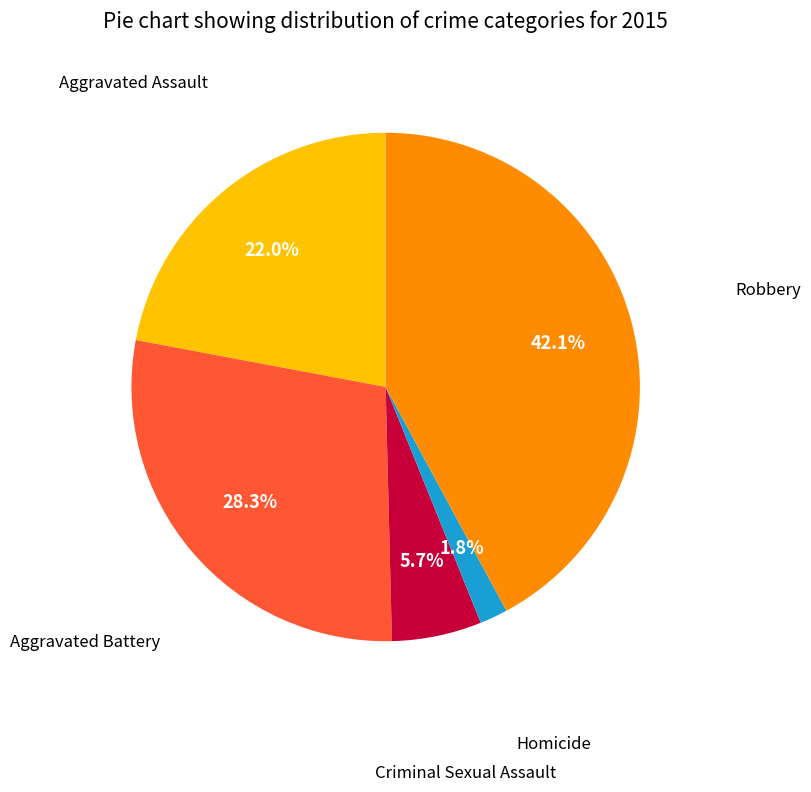

Is there any slice that represents more than half of the pie?

No